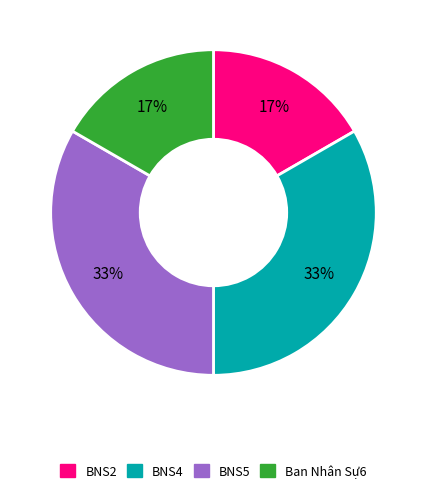

To the nearest percent, what percentage of the pie is Ban Nhân Sự6?

17%